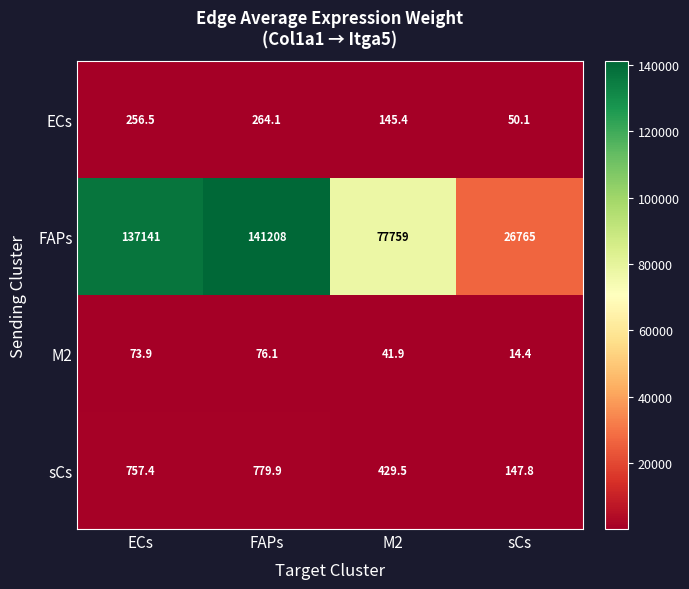

At how many categories does at least one series exceed 58206?

3